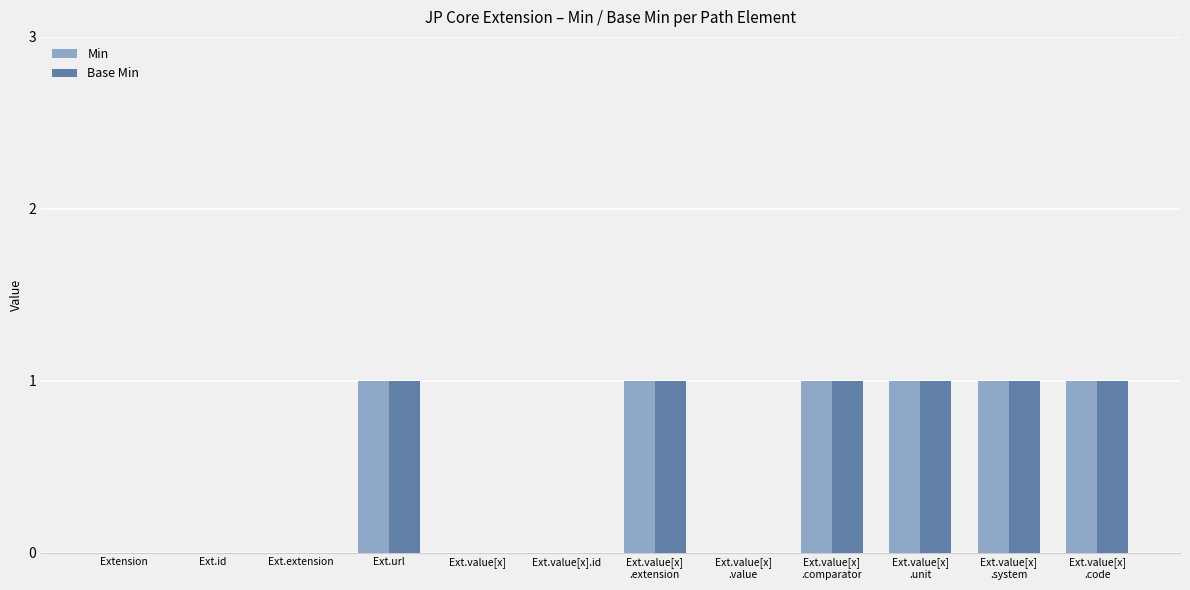

Is the value of Min at Ext.url greater than the value of Base Min at Ext.extension?

Yes